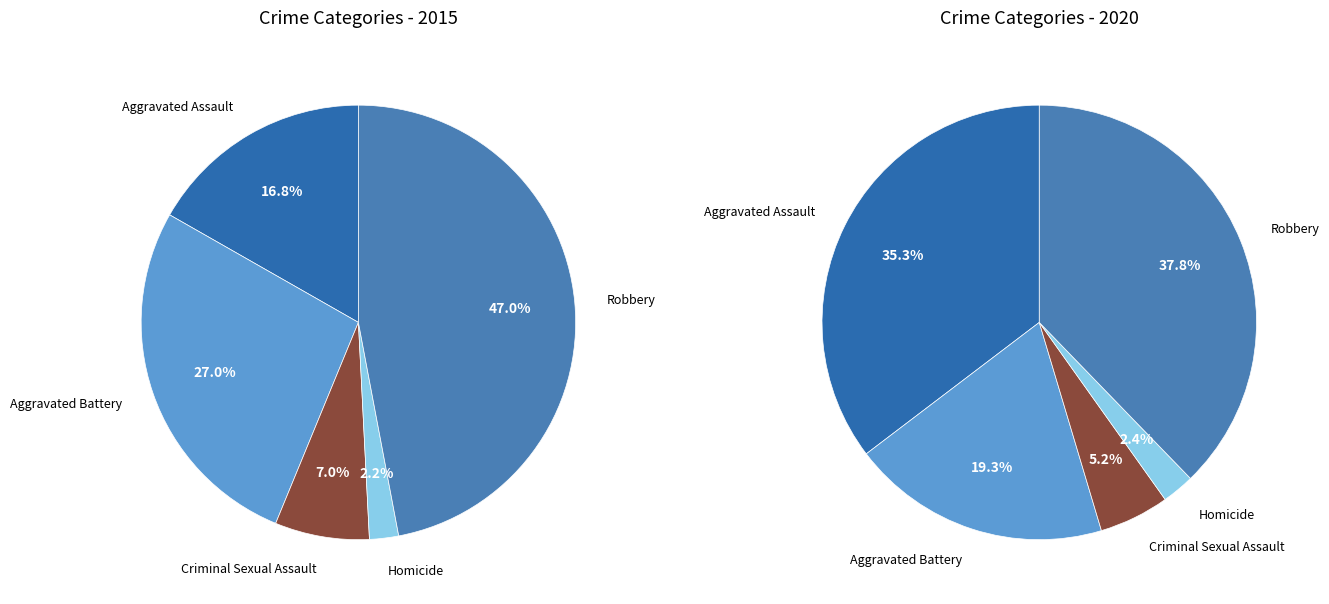

Is it true that Aggravated Assault is 17% of the pie?

True